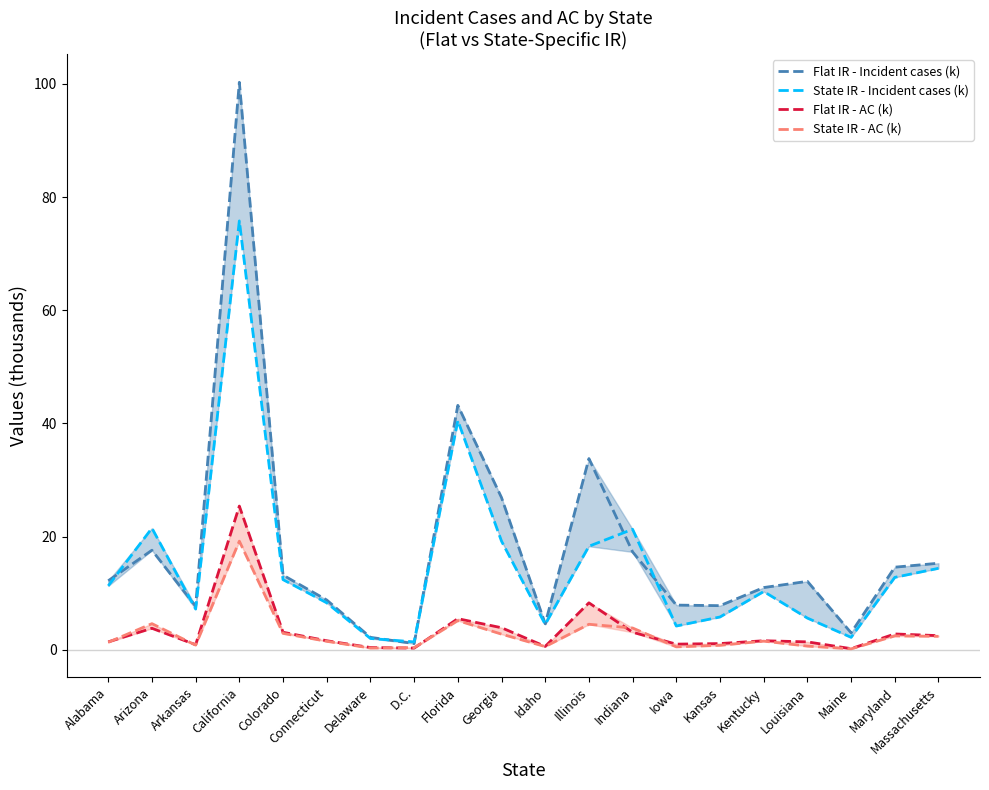

How many interior local valleys does the State IR - Incident cases (k) series have?

5